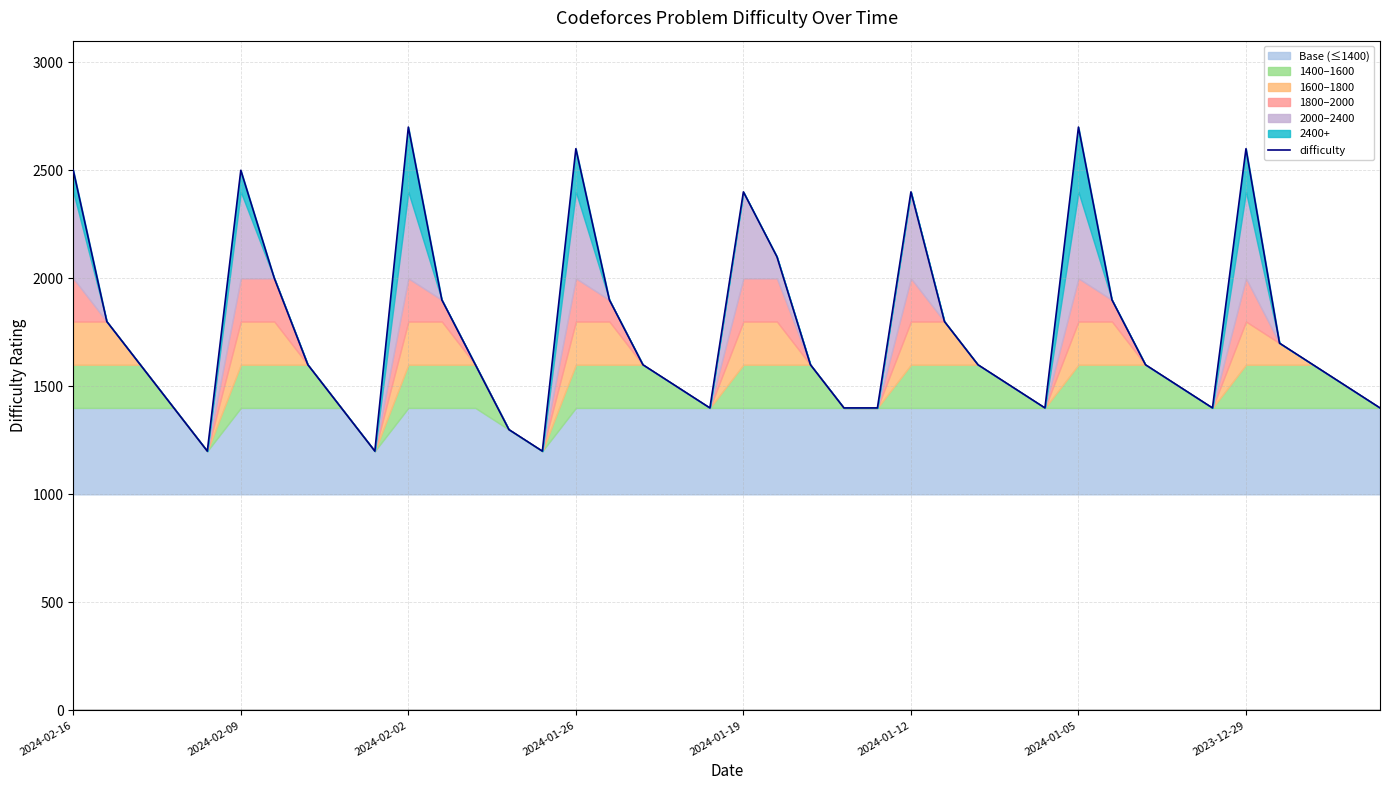

What is the minimum value for difficulty?

1200